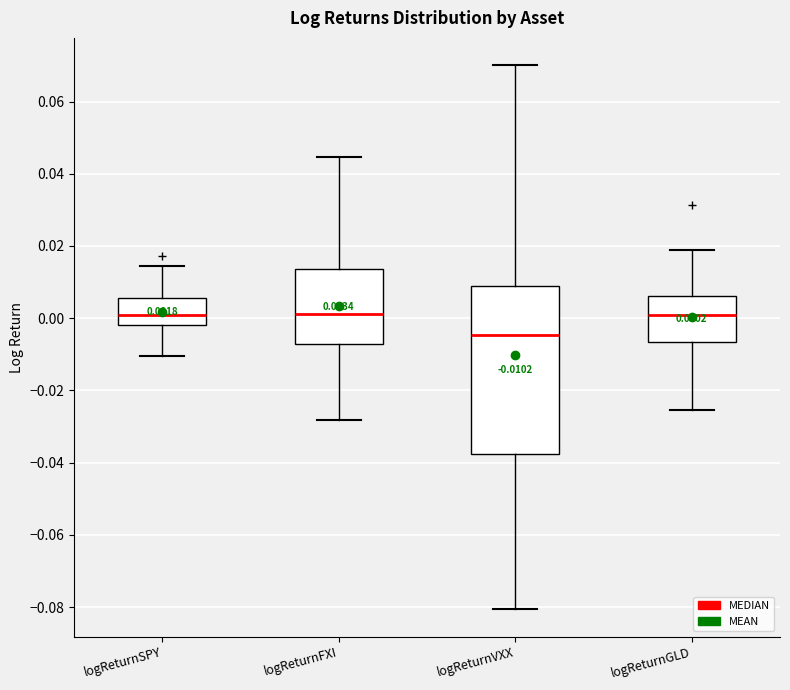

Which box's median line is the lowest?

logReturnVXX